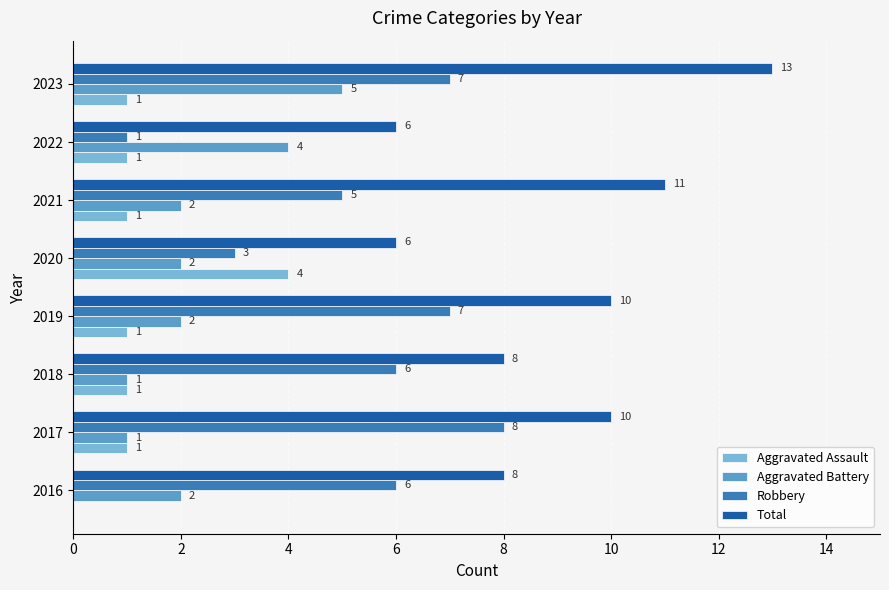

How many series are shown in this chart?

4